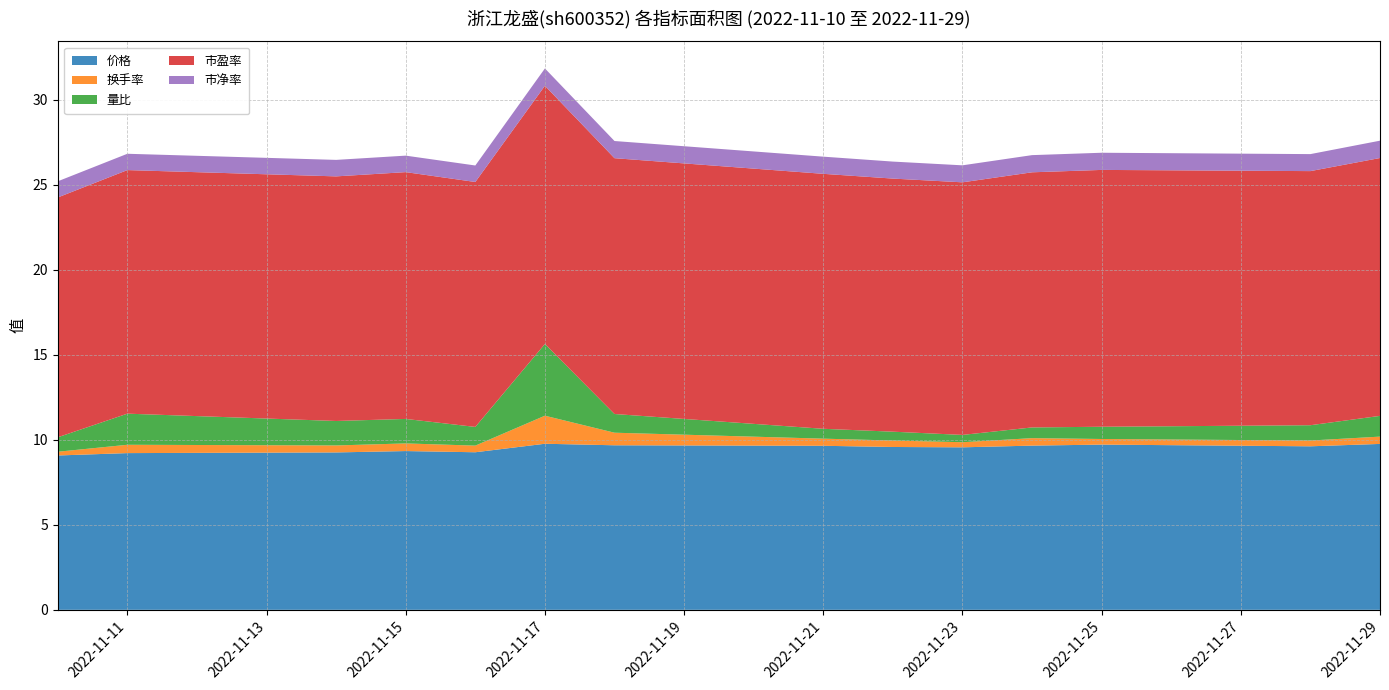

Reading left to right, extract all data points from this chart.

价格: 2022-11-10=9.1	2022-11-11=9.2	2022-11-14=9.3	2022-11-15=9.3	2022-11-16=9.3	2022-11-17=9.8	2022-11-18=9.7	2022-11-21=9.7	2022-11-22=9.6	2022-11-23=9.6	2022-11-24=9.7	2022-11-25=9.7	2022-11-28=9.6	2022-11-29=9.8
换手率: 2022-11-10=0.2	2022-11-11=0.5	2022-11-14=0.4	2022-11-15=0.5	2022-11-16=0.4	2022-11-17=1.6	2022-11-18=0.7	2022-11-21=0.4	2022-11-22=0.4	2022-11-23=0.3	2022-11-24=0.4	2022-11-25=0.3	2022-11-28=0.3	2022-11-29=0.4
量比: 2022-11-10=0.8	2022-11-11=1.8	2022-11-14=1.4	2022-11-15=1.4	2022-11-16=1.1	2022-11-17=4.2	2022-11-18=1.1	2022-11-21=0.6	2022-11-22=0.5	2022-11-23=0.4	2022-11-24=0.6	2022-11-25=0.7	2022-11-28=0.9	2022-11-29=1.2
市盈率: 2022-11-10=14.1	2022-11-11=14.3	2022-11-14=14.4	2022-11-15=14.5	2022-11-16=14.4	2022-11-17=15.2	2022-11-18=15.1	2022-11-21=15.0	2022-11-22=14.9	2022-11-23=14.9	2022-11-24=15.0	2022-11-25=15.1	2022-11-28=14.9	2022-11-29=15.2
市净率: 2022-11-10=0.9	2022-11-11=1.0	2022-11-14=1.0	2022-11-15=1.0	2022-11-16=1.0	2022-11-17=1.0	2022-11-18=1.0	2022-11-21=1.0	2022-11-22=1.0	2022-11-23=1.0	2022-11-24=1.0	2022-11-25=1.0	2022-11-28=1.0	2022-11-29=1.0